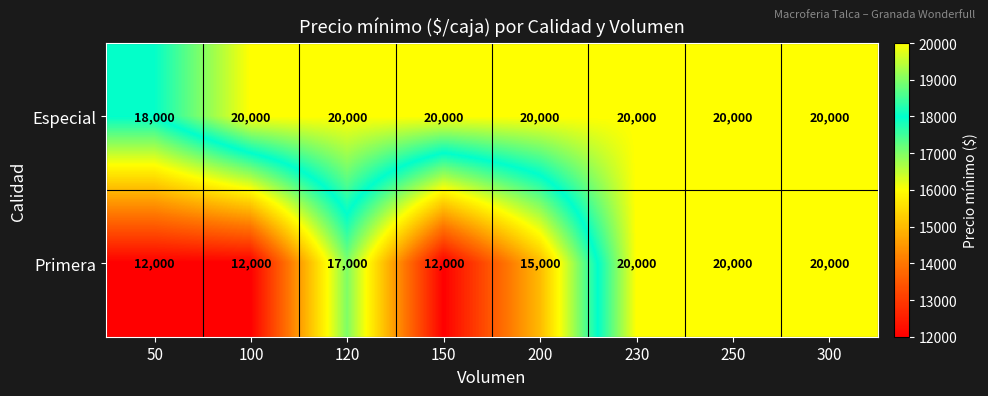

The Primera series shows 4467 at 150. True or false?

False